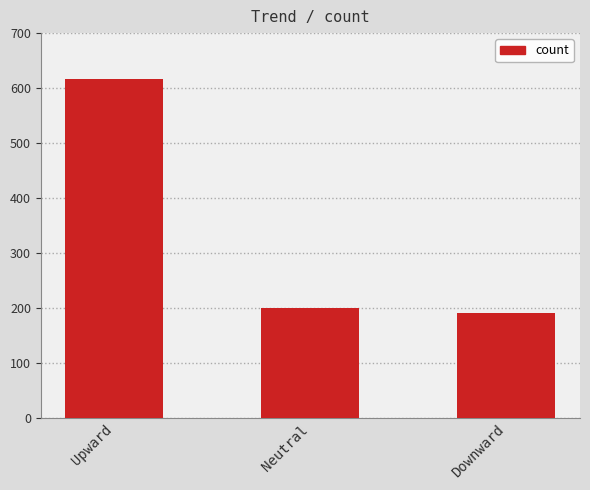

What is the average value?

335